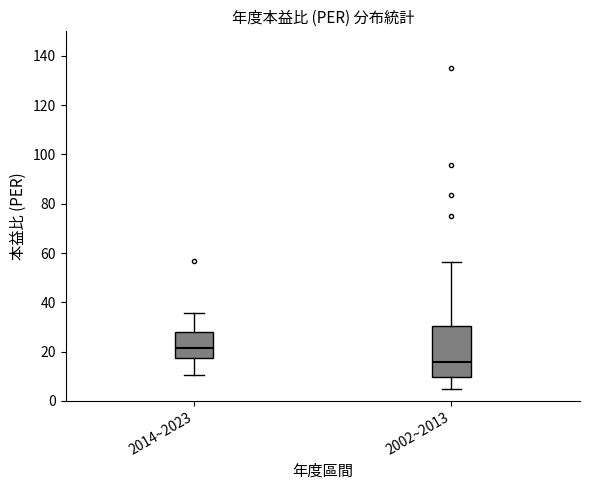

Reading left to right, transcribe this box plot: for each box, give where its median line is, the range the box spans, and where its two whiskers end, as read against the y-axis. The values are not printed on the chart, so give them approximately, as read against the axis.

2014~2023: median 22, box 18 to 28, whiskers 10 to 36
2002~2013: median 16, box 10 to 30, whiskers 4 to 56